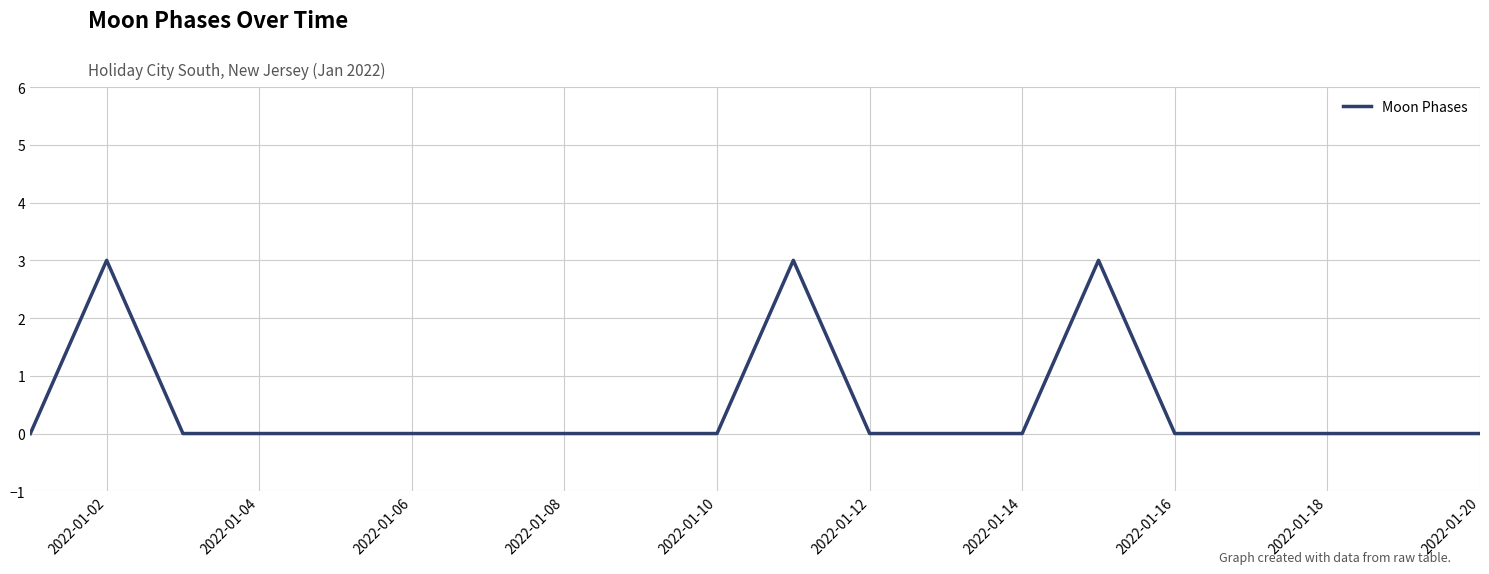

How many values are between 0 and 1?

17